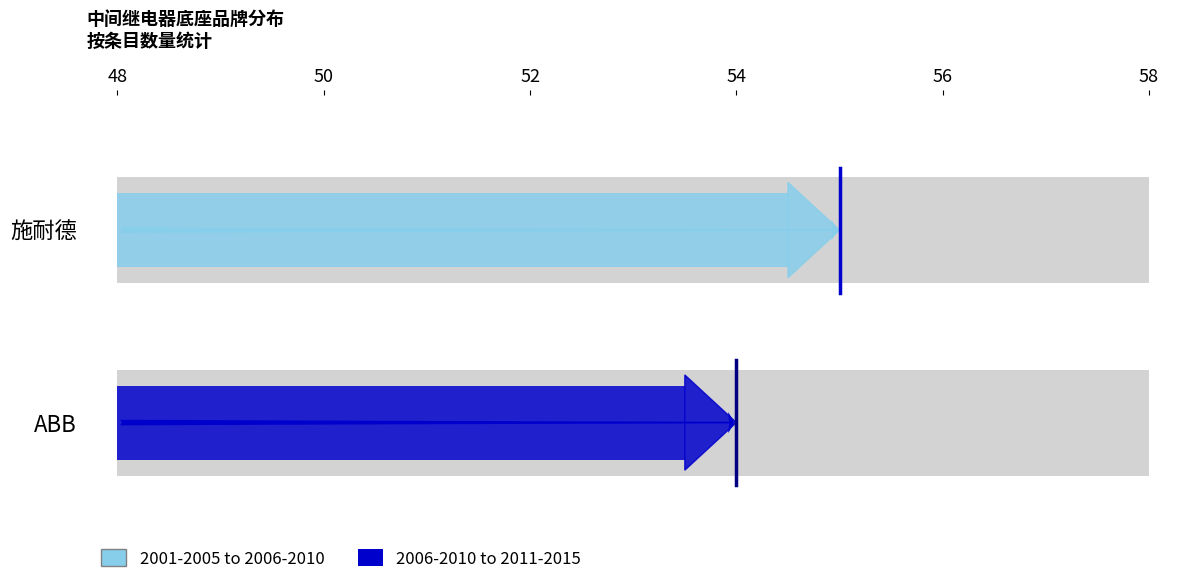

The chart shows a value of 10 at ABB. True or false?

False